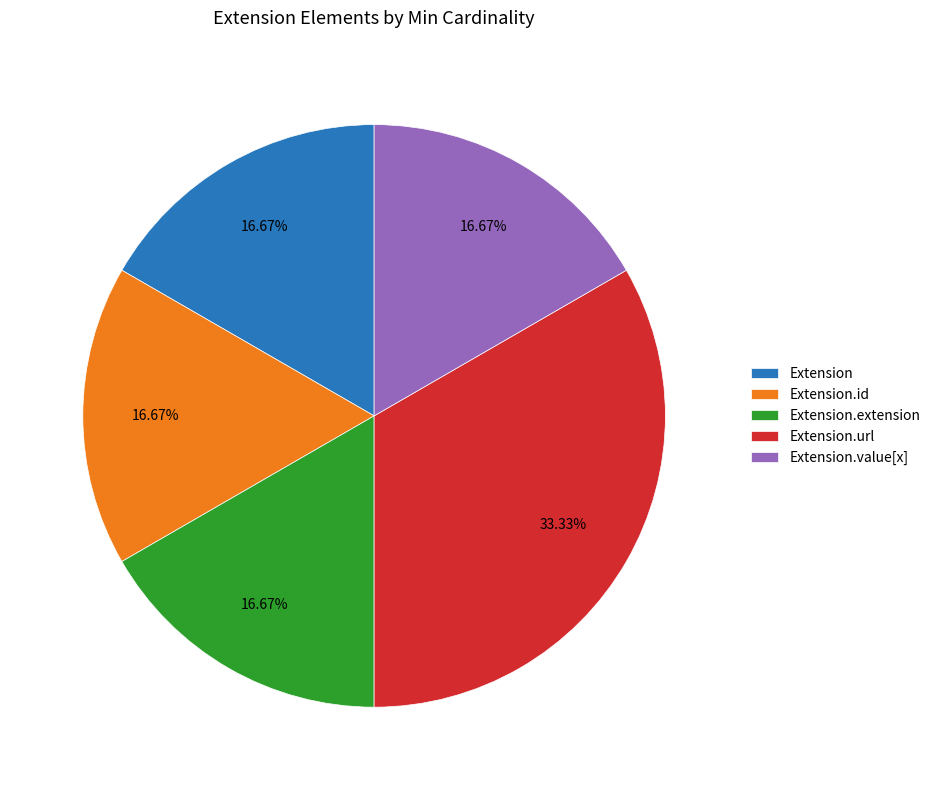

Does Extension account for over 50% of the chart?

No